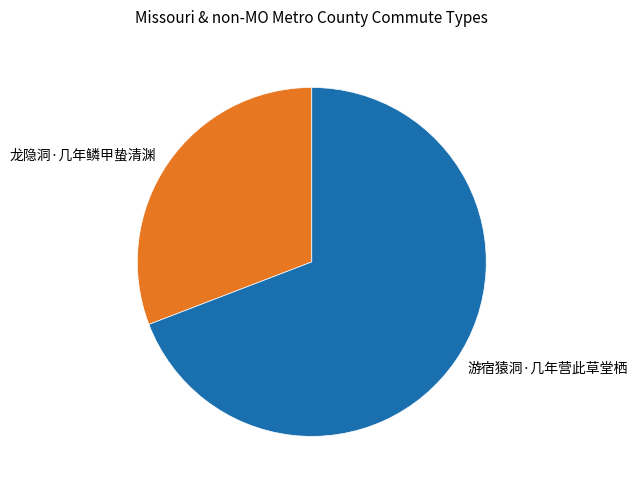

Between 游宿猿洞·几年营此草堂栖 and 龙隐洞·几年鳞甲蛰清渊, which is larger?

游宿猿洞·几年营此草堂栖